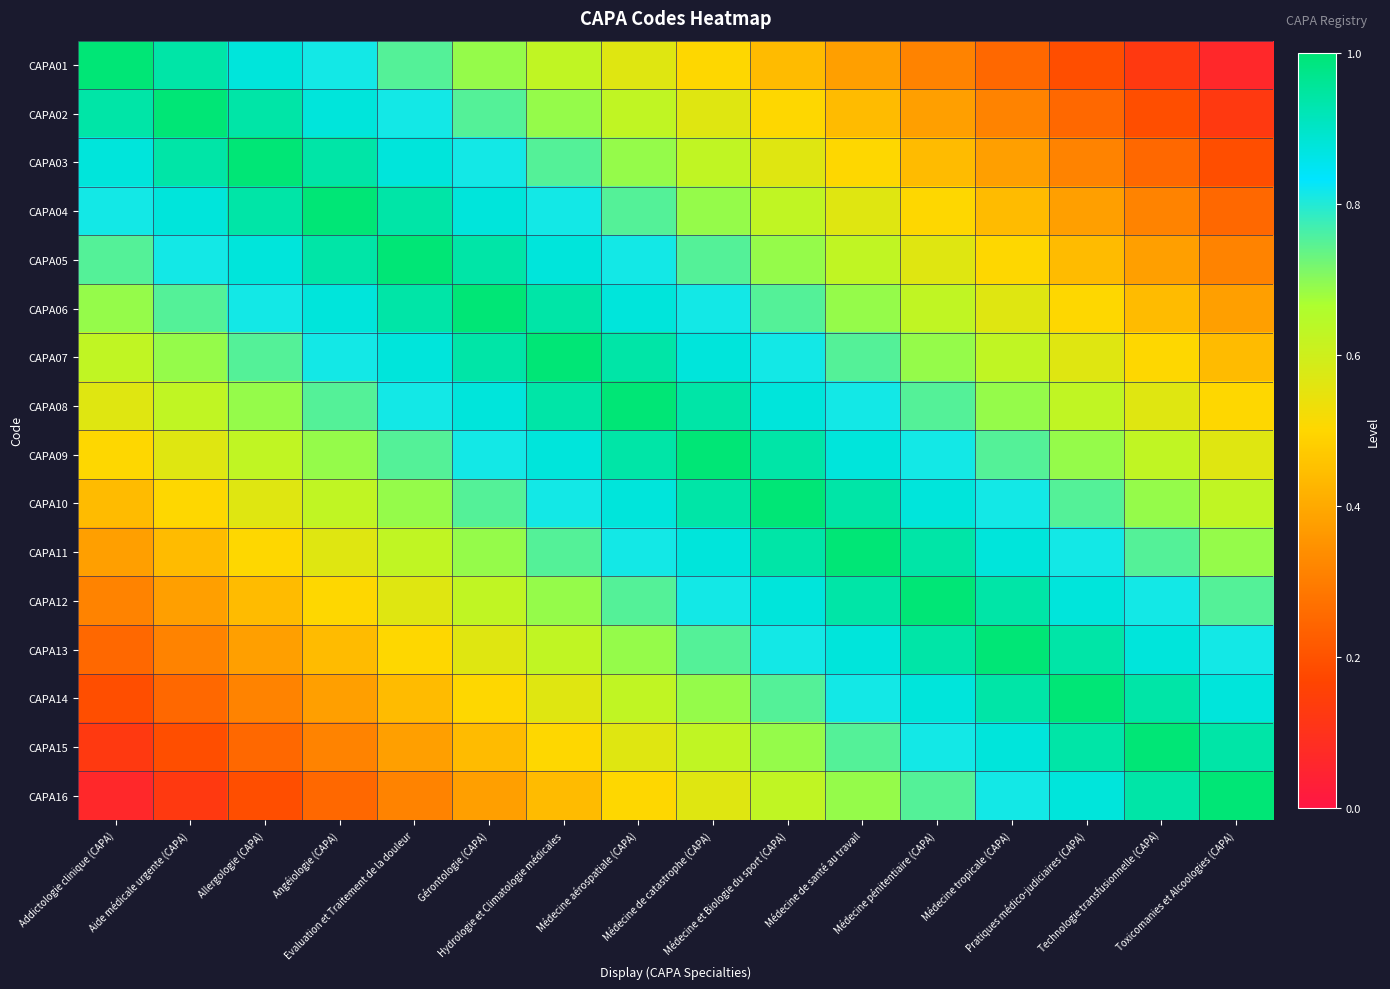

Which series has the largest range (max minus min)?

CAPA01